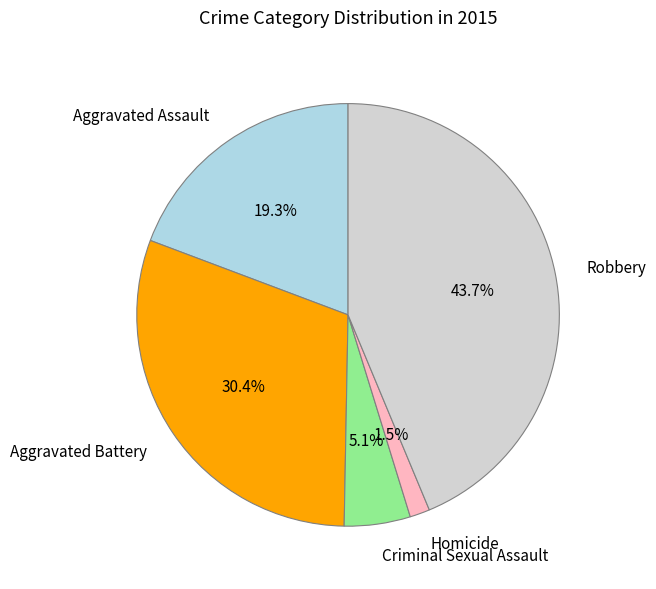

Count the number of slices in the pie.

5